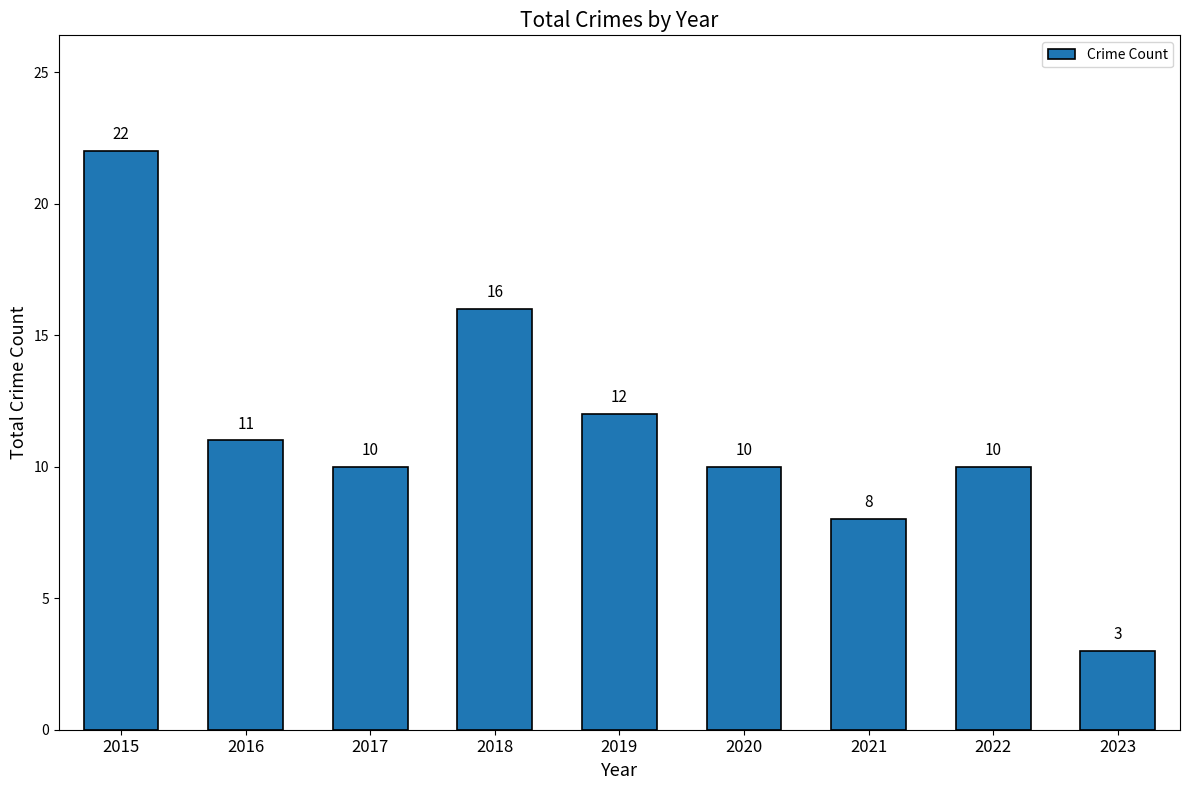

Reading left to right, transcribe all the data shown in this chart.

22	11	10	16	12	10	8	10	3